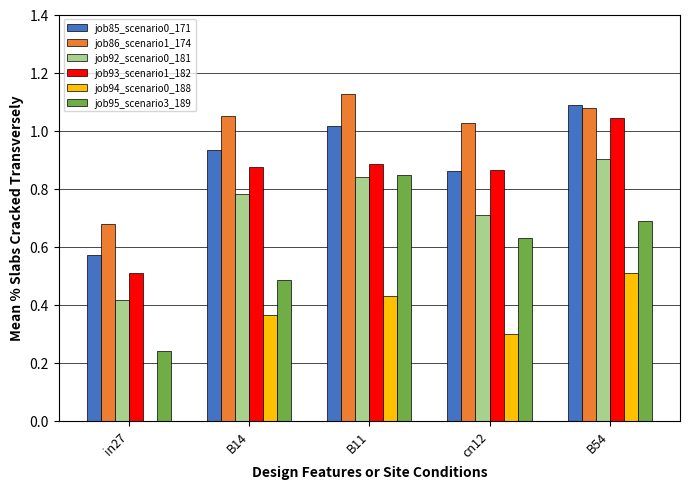

Which label corresponds to the largest value in the chart?

B11